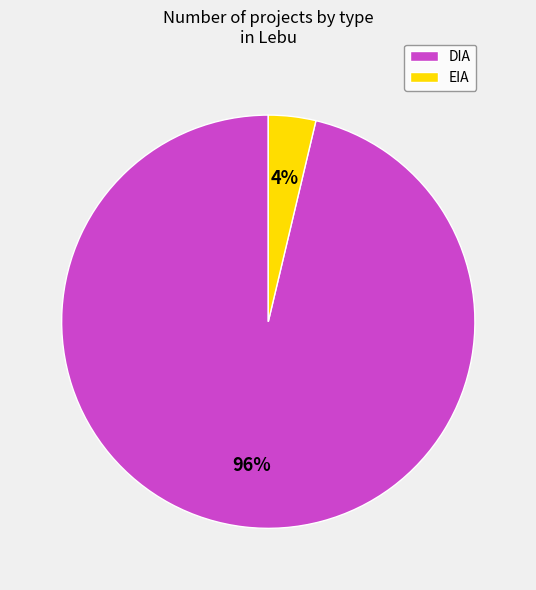

Do EIA and DIA together represent more than half of the pie?

Yes